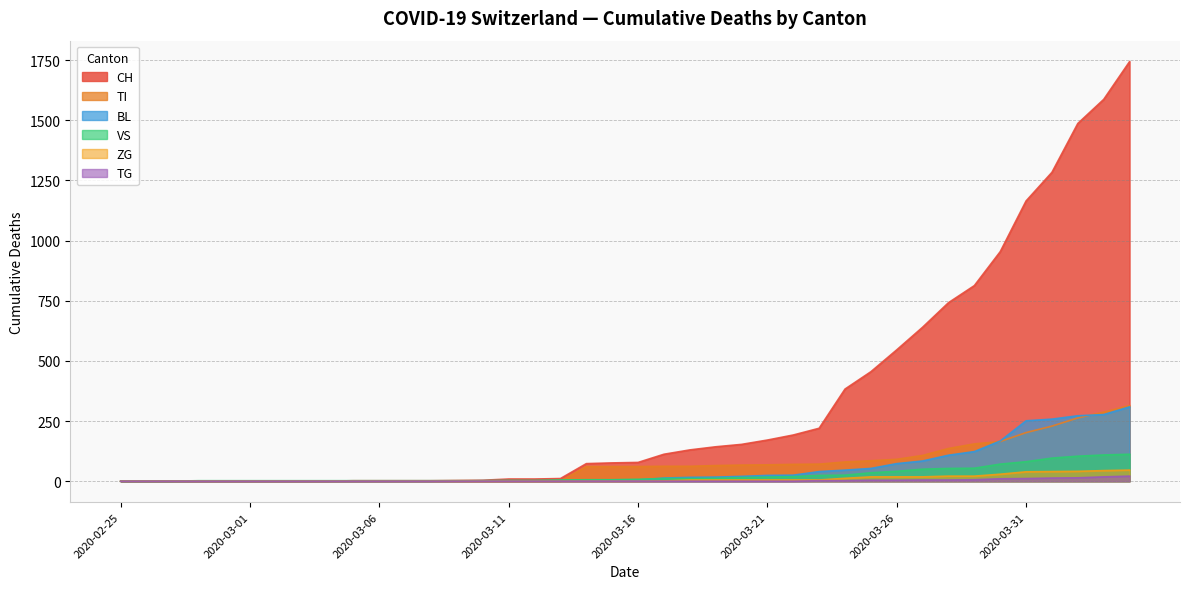

The CH series shows 9 at 2020-03-12. True or false?

True